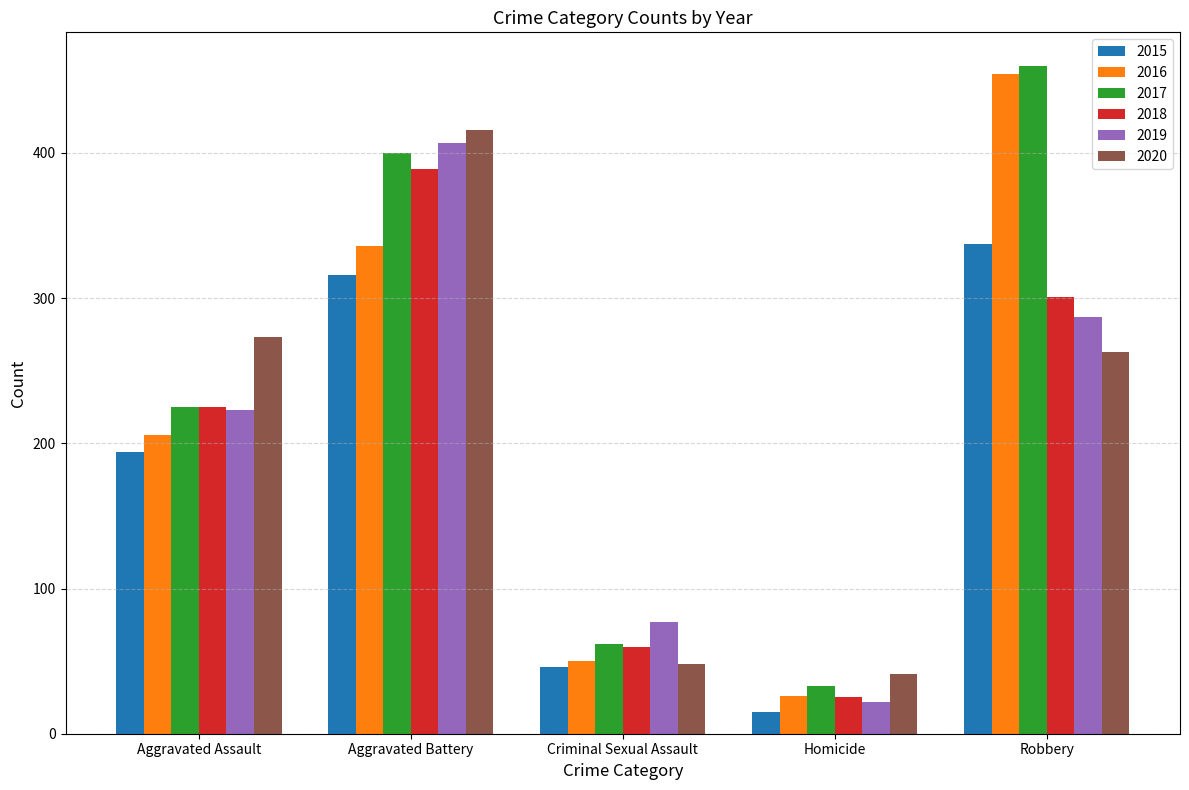

Reading right to left, what are all the values shown in this chart?

2015: Robbery=337	Homicide=15	Criminal Sexual Assault=46	Aggravated Battery=316	Aggravated Assault=194
2016: Robbery=454	Homicide=26	Criminal Sexual Assault=50	Aggravated Battery=336	Aggravated Assault=206
2017: Robbery=460	Homicide=33	Criminal Sexual Assault=62	Aggravated Battery=400	Aggravated Assault=225
2018: Robbery=301	Homicide=25	Criminal Sexual Assault=60	Aggravated Battery=389	Aggravated Assault=225
2019: Robbery=287	Homicide=22	Criminal Sexual Assault=77	Aggravated Battery=407	Aggravated Assault=223
2020: Robbery=263	Homicide=41	Criminal Sexual Assault=48	Aggravated Battery=416	Aggravated Assault=273